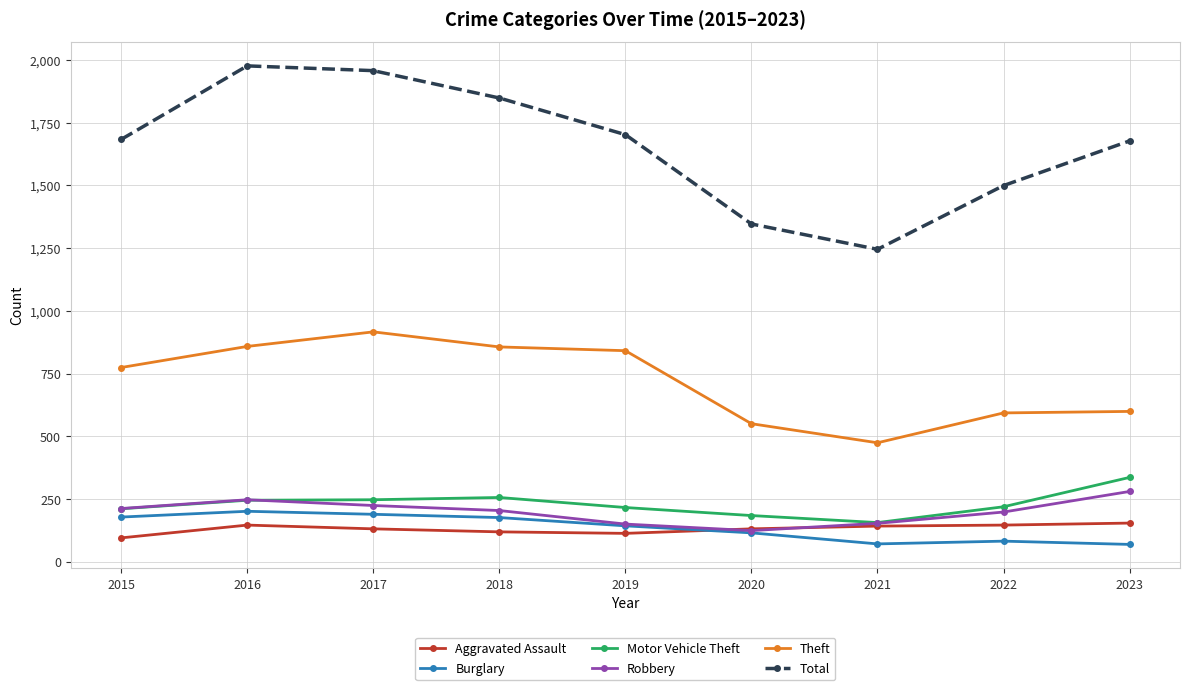

In Theft, how many points are lower than both neighbors (excluding endpoints)?

1